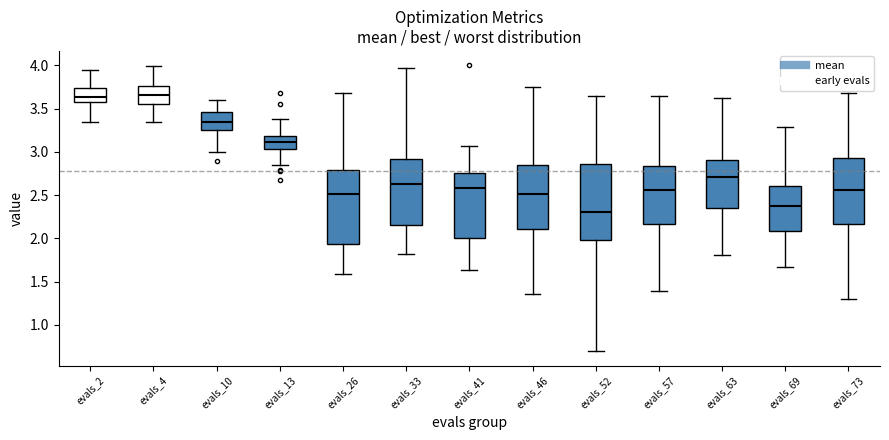

Reading left to right, transcribe this box plot: for each box, give where its median line is, the range the box spans, and where its two whiskers end, as read against the y-axis. The values are not printed on the chart, so give them approximately, as read against the axis.

evals_2: median 3.65, box 3.55 to 3.75, whiskers 3.35 to 3.95
evals_4: median 3.65, box 3.55 to 3.75, whiskers 3.35 to 4.00
evals_10: median 3.35, box 3.25 to 3.45, whiskers 3.00 to 3.60
evals_13: median 3.10, box 3.05 to 3.20, whiskers 2.85 to 3.40
evals_26: median 2.50, box 1.95 to 2.80, whiskers 1.60 to 3.70
evals_33: median 2.65, box 2.15 to 2.90, whiskers 1.80 to 3.95
evals_41: median 2.60, box 2.00 to 2.75, whiskers 1.65 to 3.05
evals_46: median 2.50, box 2.10 to 2.85, whiskers 1.35 to 3.75
evals_52: median 2.30, box 2.00 to 2.85, whiskers 0.70 to 3.65
evals_57: median 2.55, box 2.15 to 2.85, whiskers 1.40 to 3.65
evals_63: median 2.70, box 2.35 to 2.90, whiskers 1.80 to 3.60
evals_69: median 2.35, box 2.10 to 2.60, whiskers 1.65 to 3.30
evals_73: median 2.55, box 2.15 to 2.95, whiskers 1.30 to 3.70